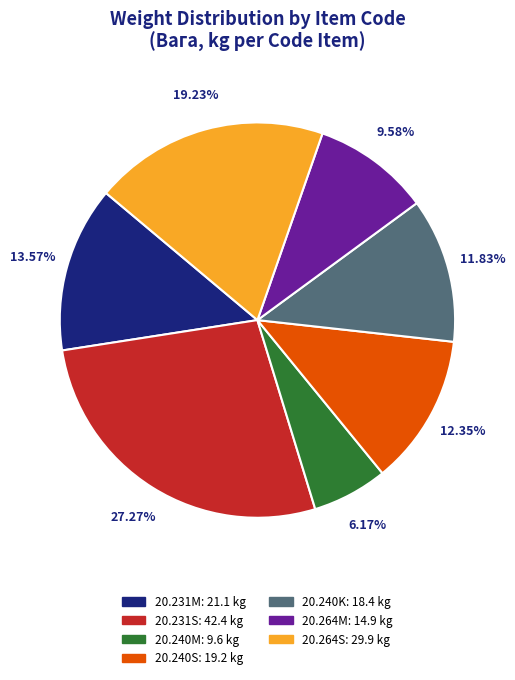

How many segments does this pie chart have?

7